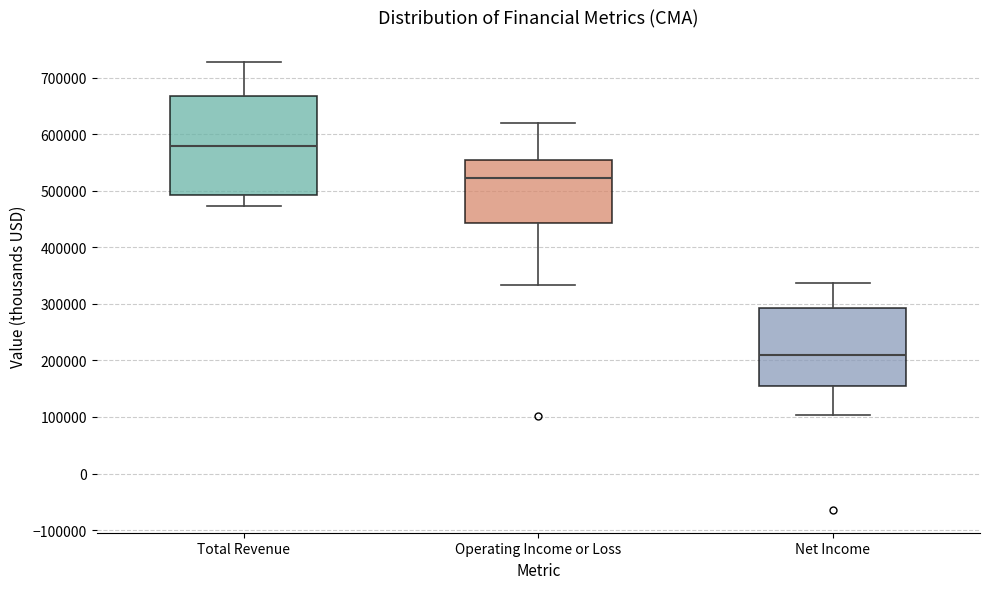

Which box is the tallest, from its lower edge to its upper edge?

Total Revenue